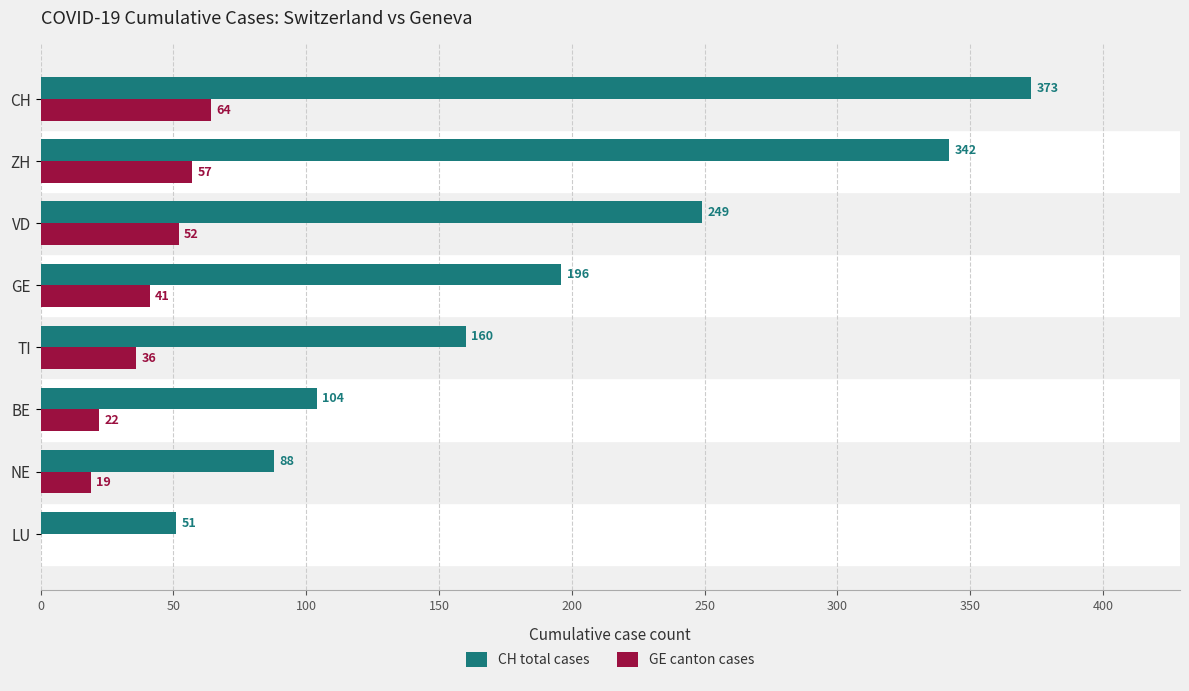

Between GE and ZH, which series saw the biggest shift?

CH total cases